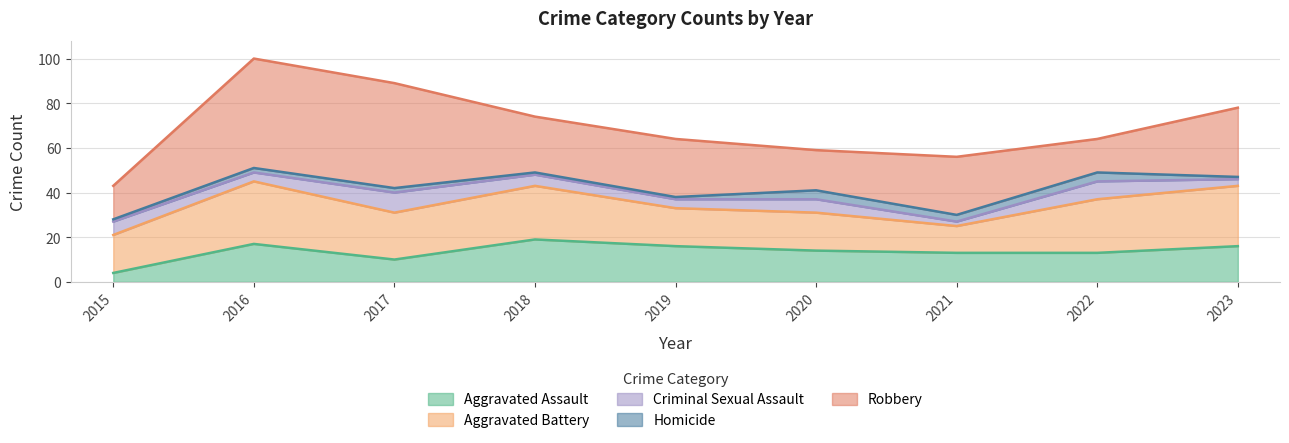

Between 2016 and 2021, which series saw the biggest shift?

Robbery